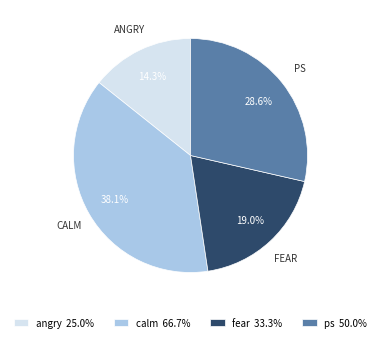

Combined, what portion of the pie is angry and ps?

42.9%